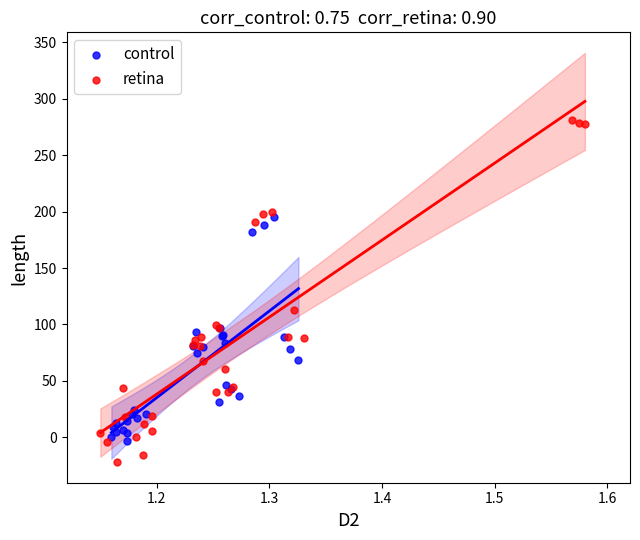

Which series reaches the maximum Y coordinate?

retina